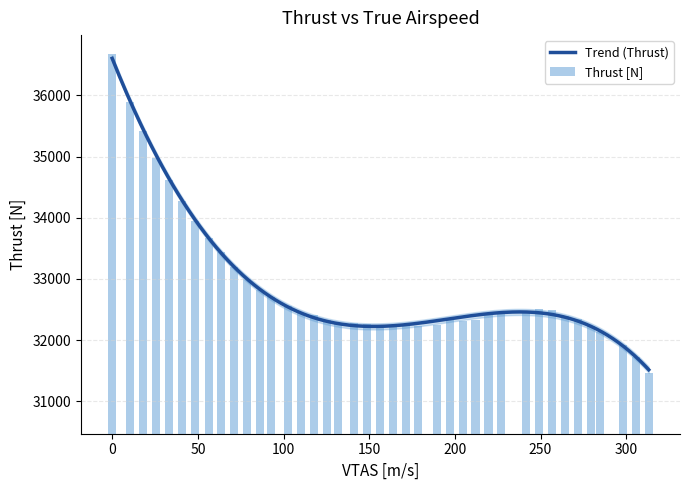

What is the difference between the maximum and second lowest values?

4945.4